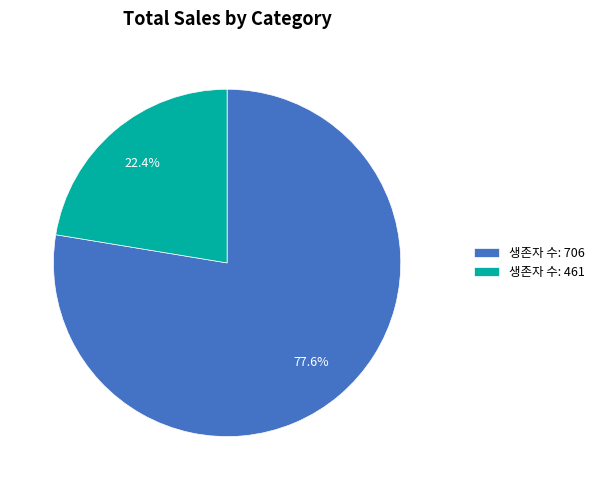

Rank the categories by value from highest to lowest.

생존자 수: 706, 생존자 수: 461